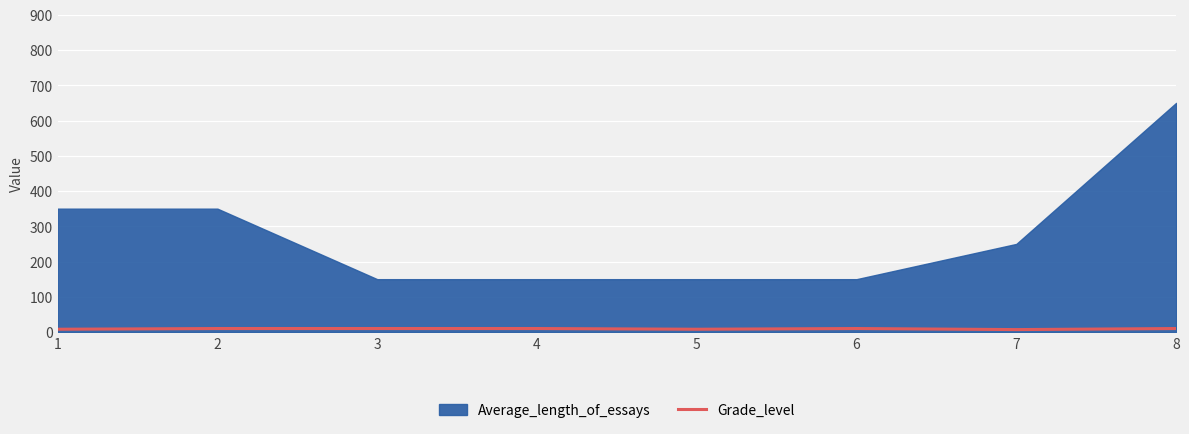

True or false: Average_length_of_essays and Grade_level intersect in this chart.

False